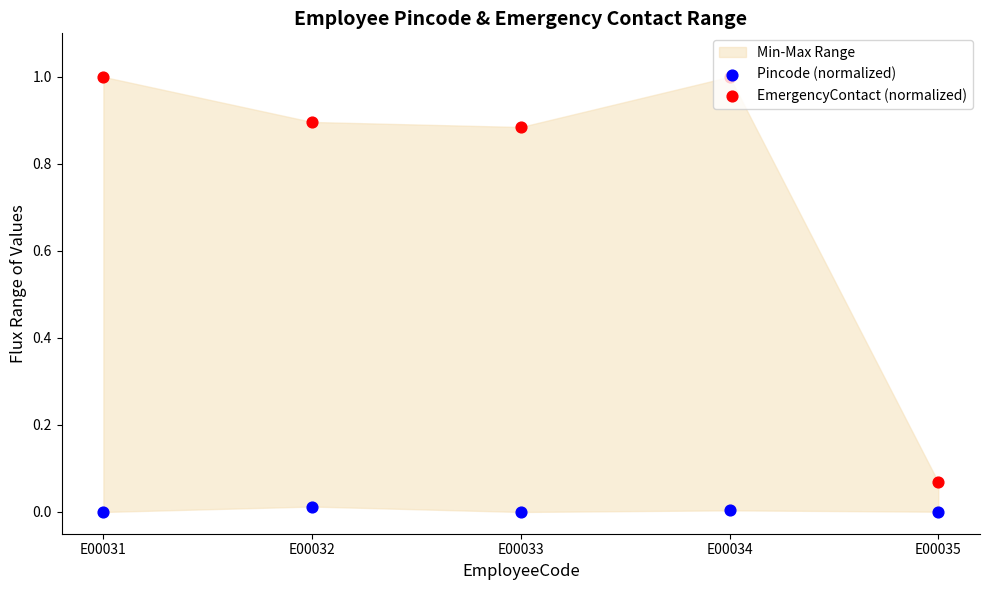

Is the value of Pincode (normalized) at E00031 greater than the value of EmergencyContact (normalized) at E00032?

No